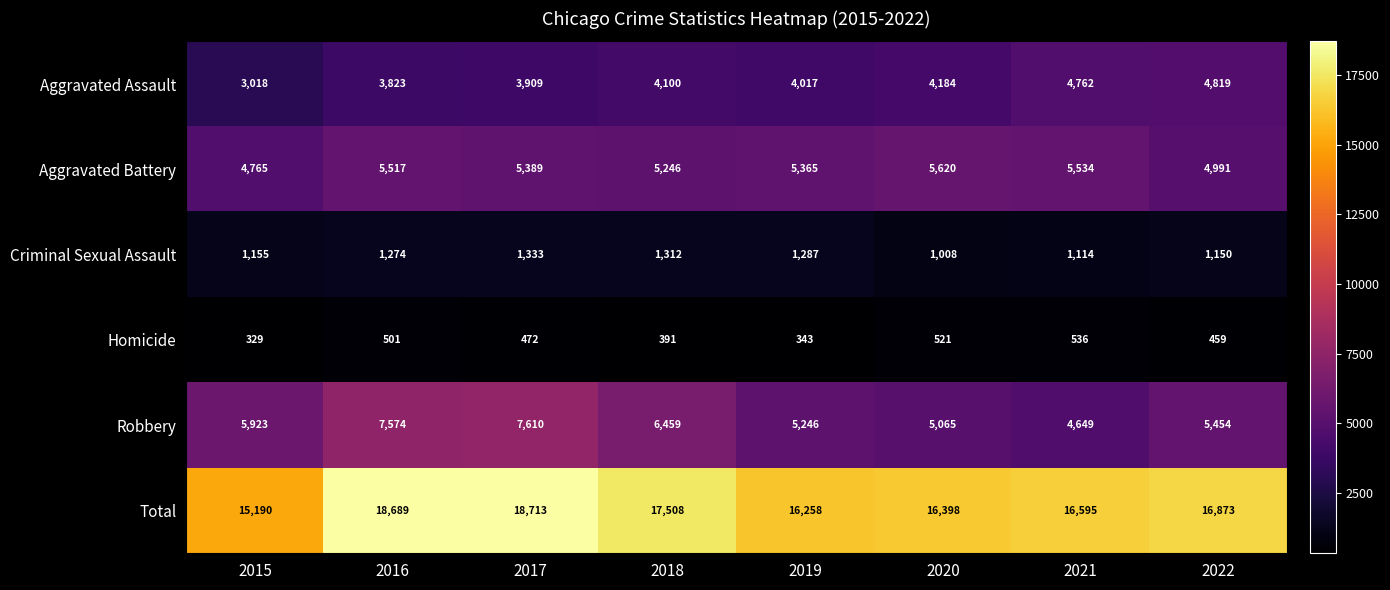

True or false: Total has a value of 9622 at 2020.

False